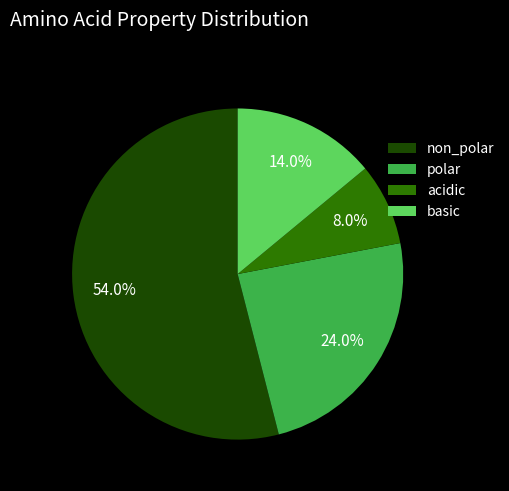

True or false: non_polar accounts for 59% of the total.

False